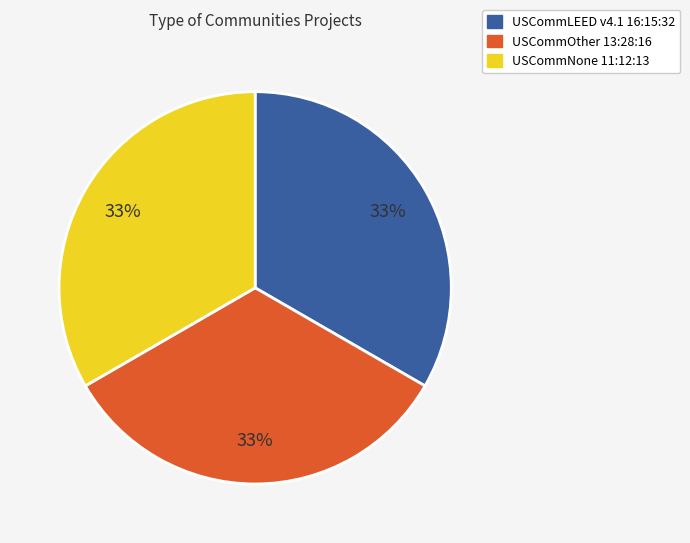

What percentage is the USCommOther 13:28:16 slice, to the nearest percent?

33%